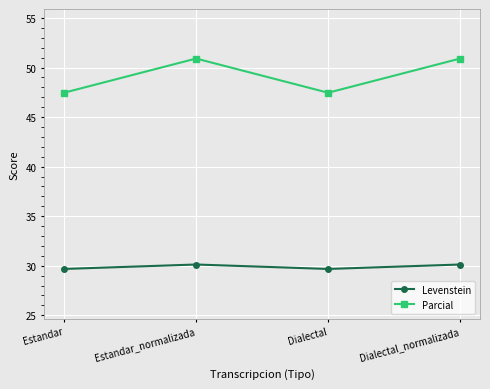

At which category does Levenstein reach its first local valley?

Dialectal